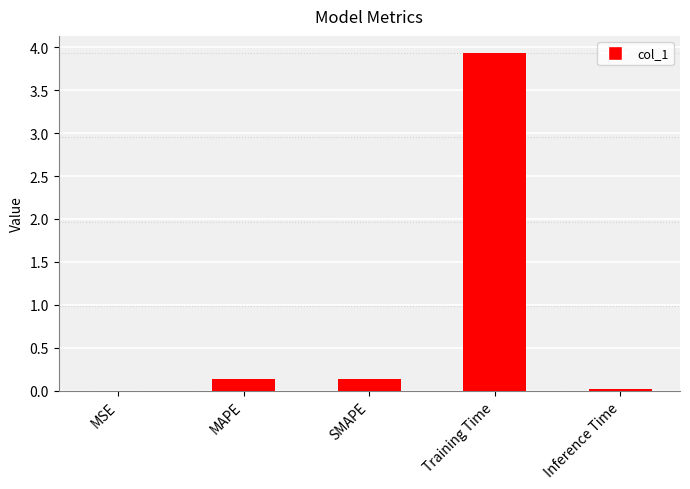

The value at MAPE is 0.1. True or false?

True